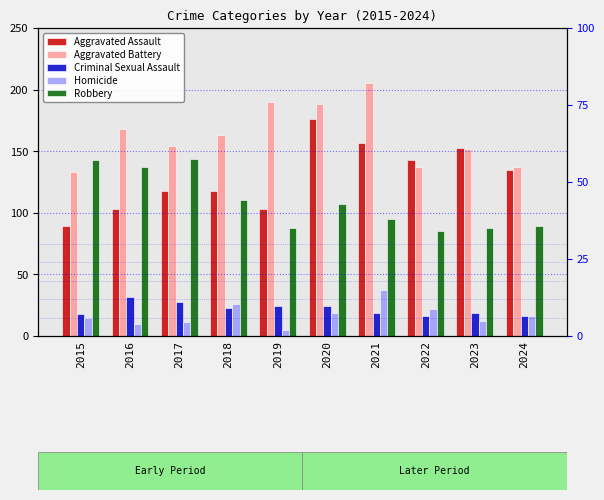

What is the minimum value for Criminal Sexual Assault?

16